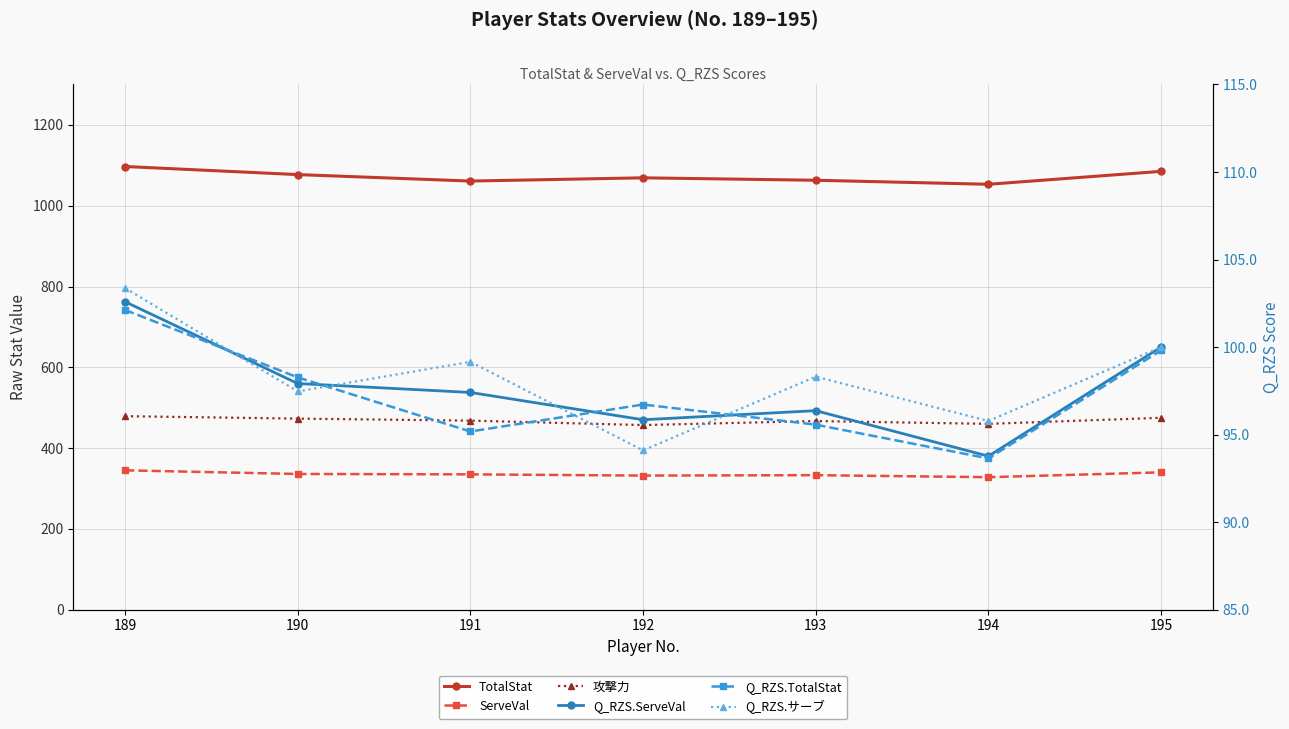

At which category does the chart reach its peak across all series?

189